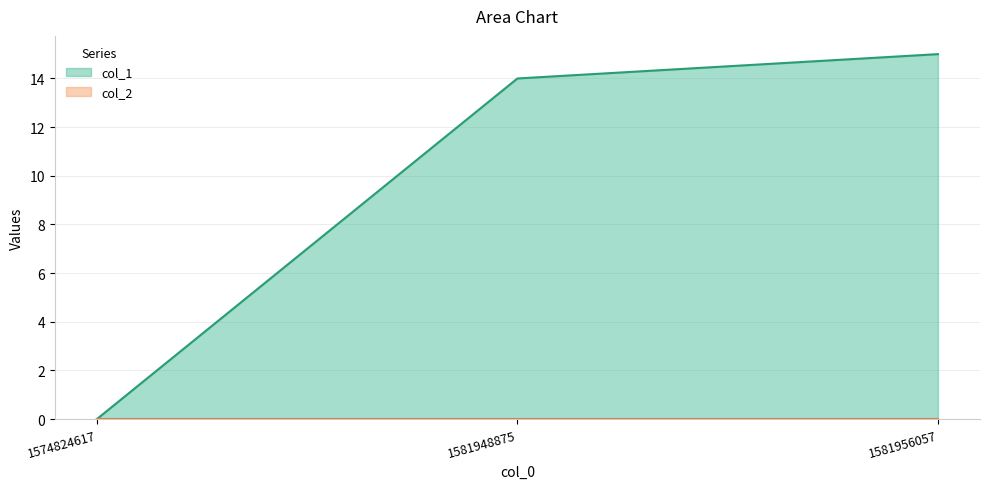

The chart shows a value of 10 at 1574824617. True or false?

False